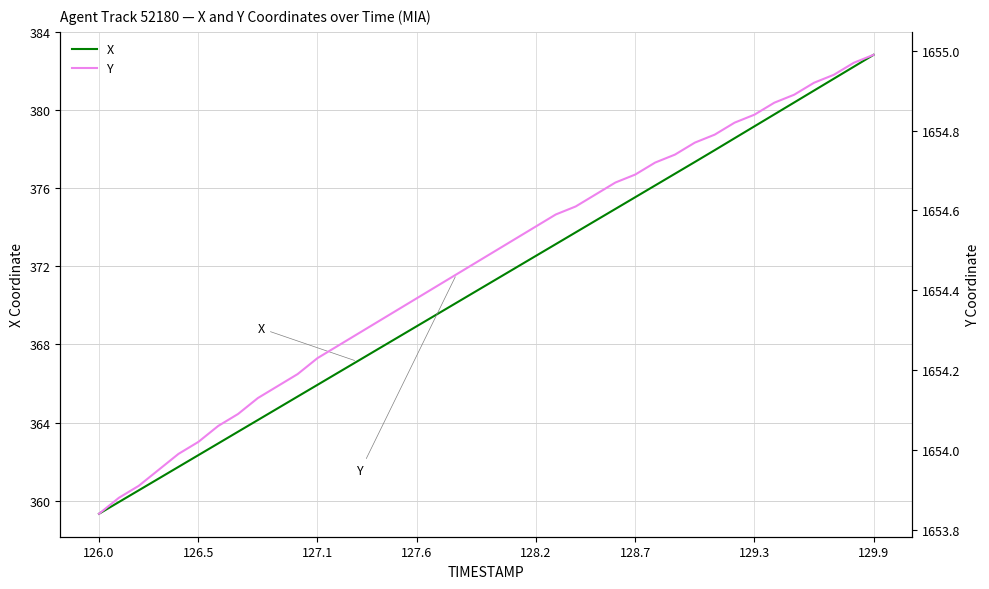

True or false: Y has more than 0 points higher than both neighbors.

False